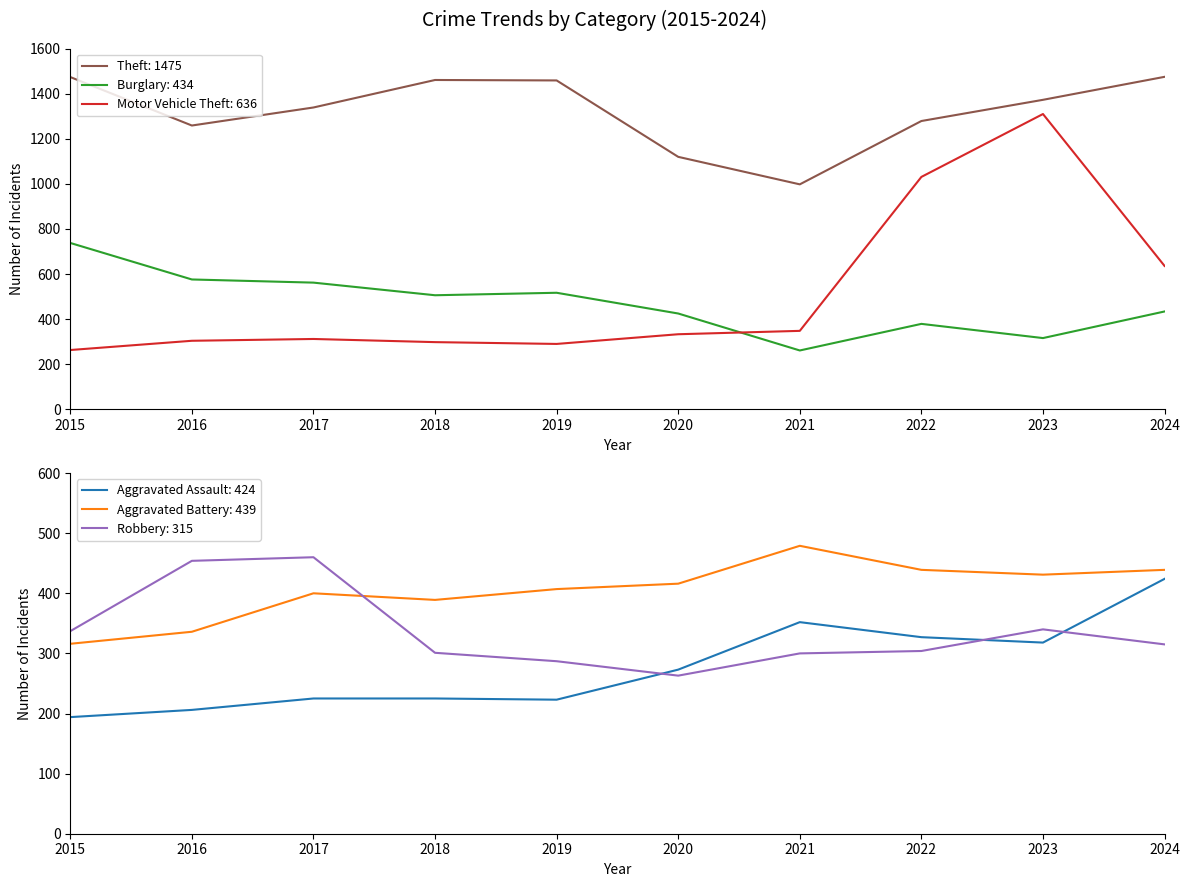

Where is the first local minimum for Theft?

2016